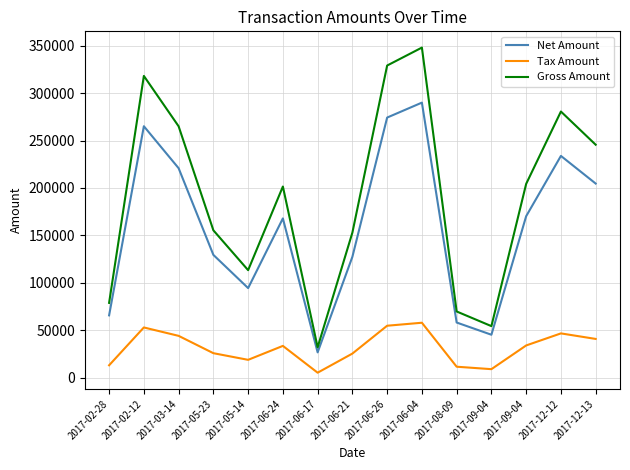

Is this an area chart (filled region under the line)?

No